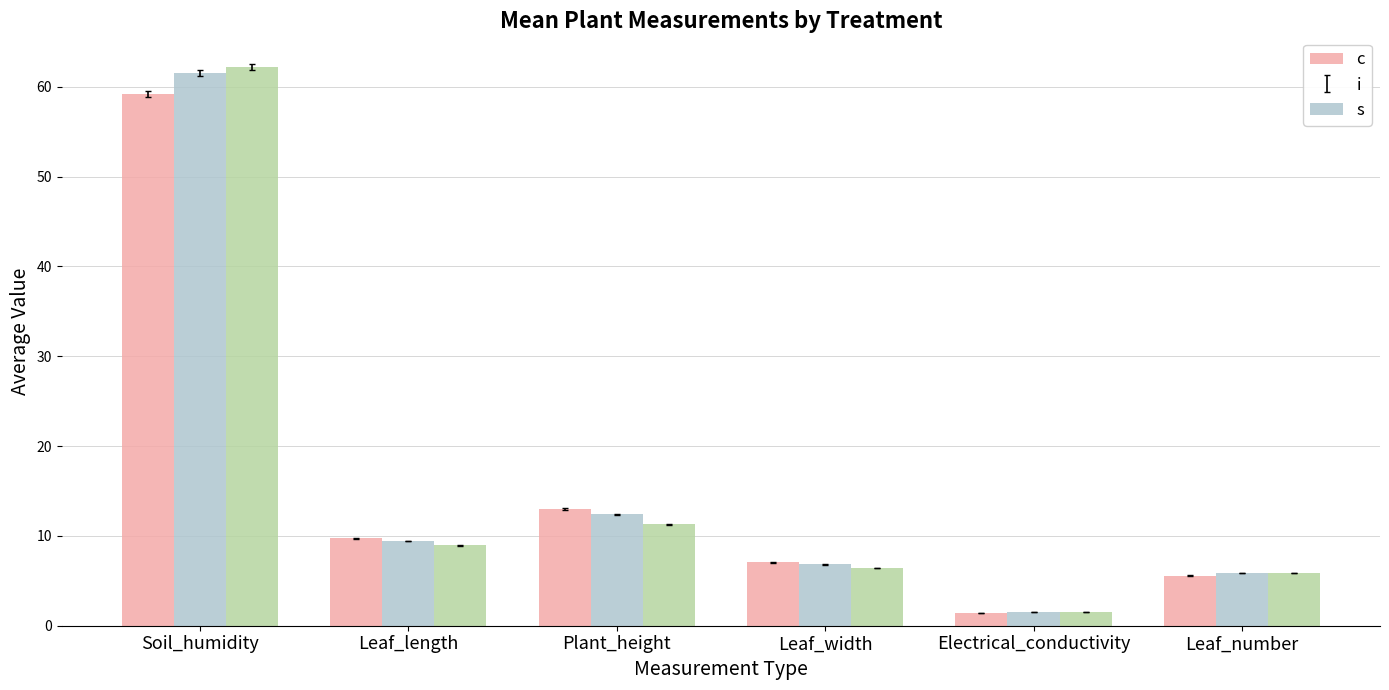

At which label does c first exceed 9?

Soil_humidity